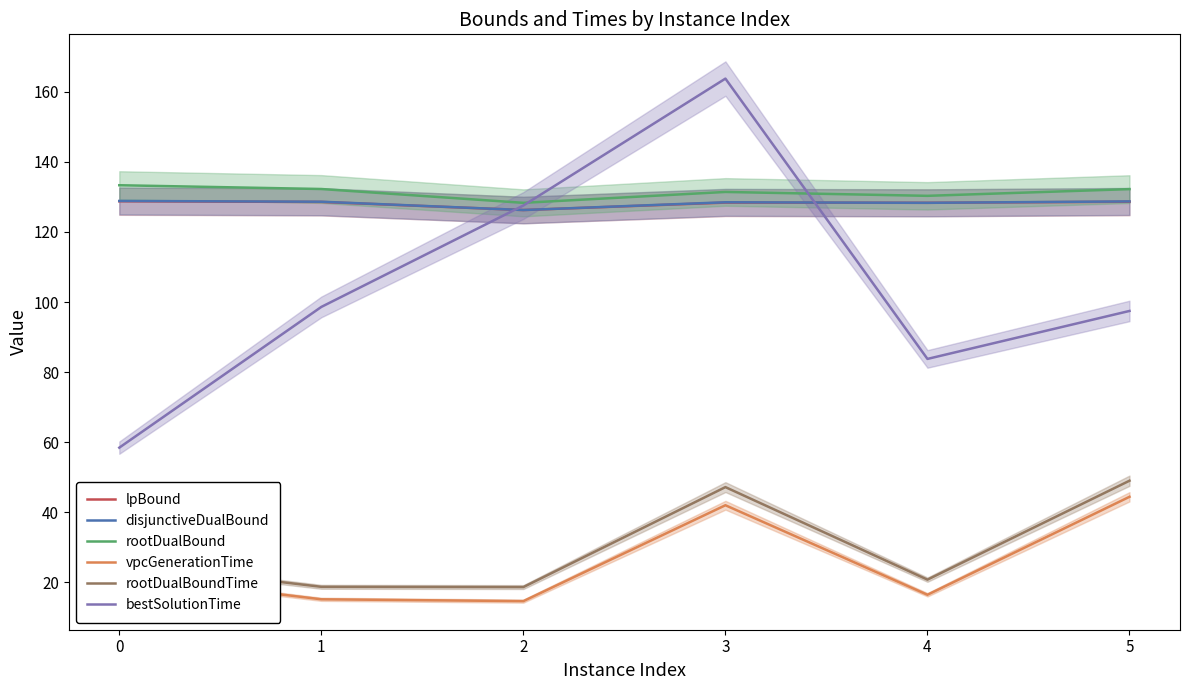

At which category does rootDualBoundTime reach its first local peak?

3